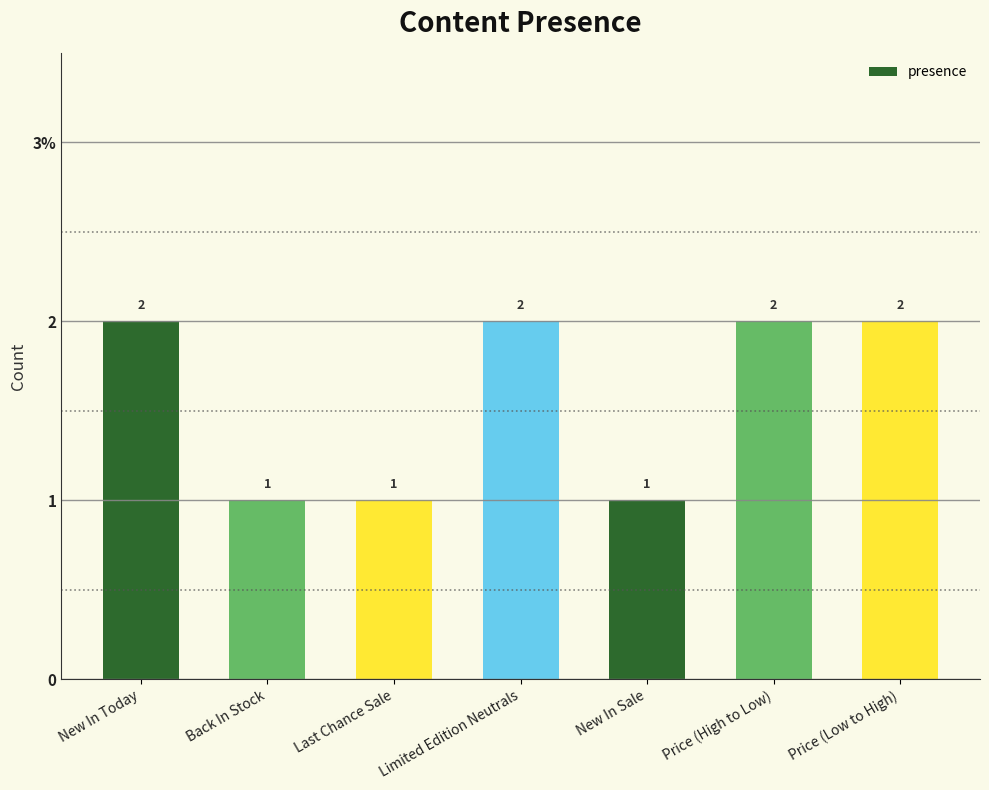

How many values are between 1 and 2?

7